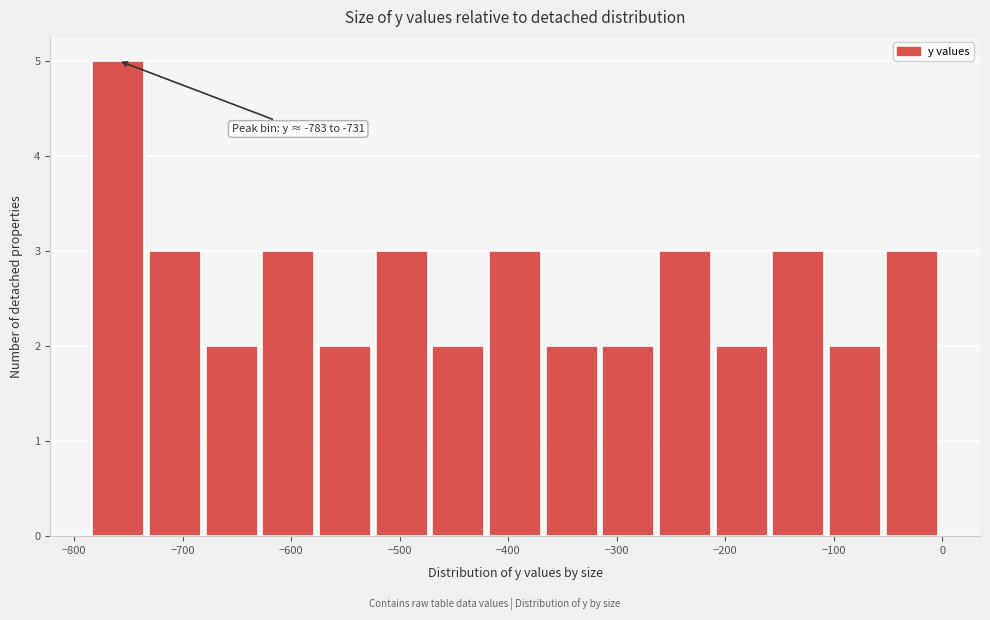

Over which range of the x-axis is the bar tallest?

-780 to -730